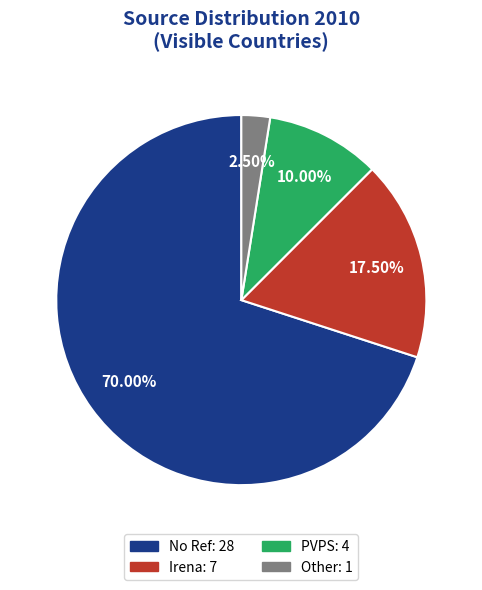

Is there a majority slice in this chart?

Yes